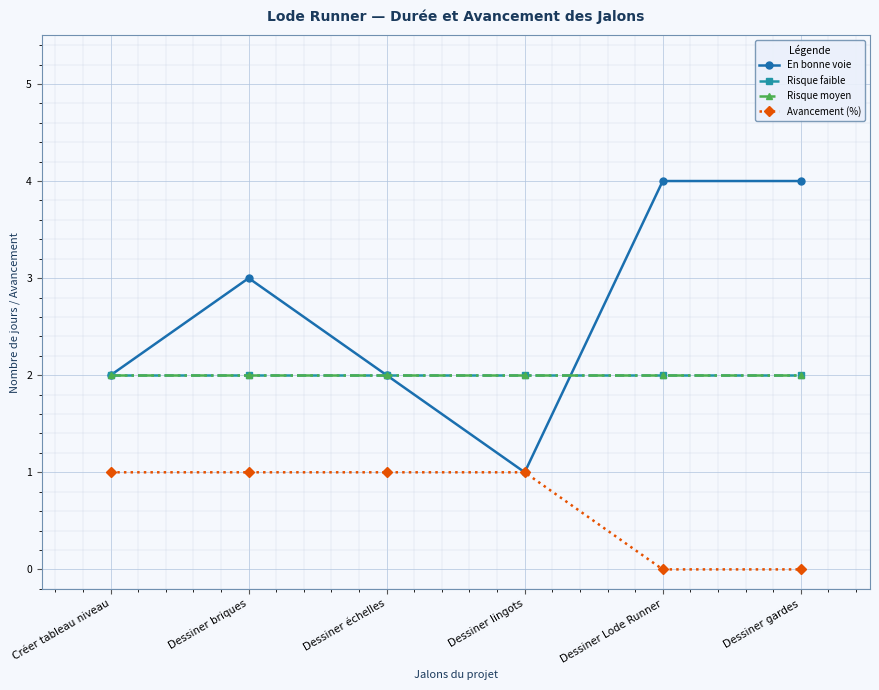

Is this an area chart (filled region under the line)?

No